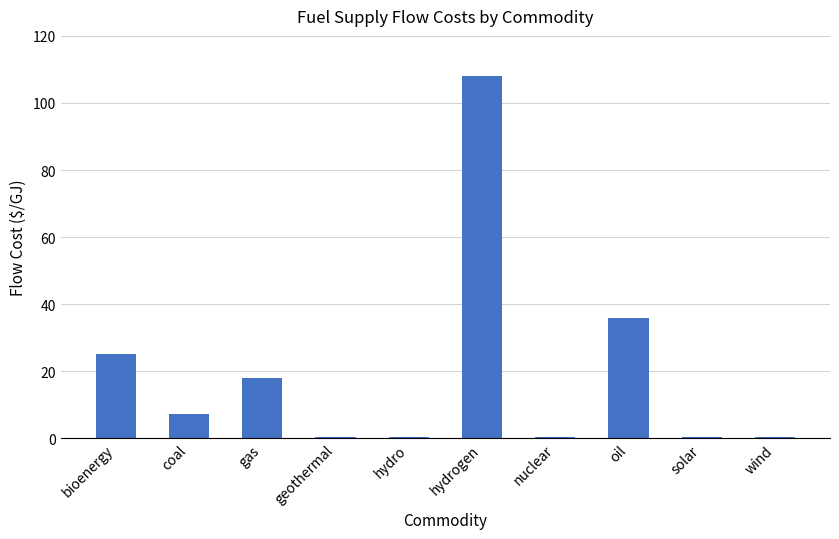

Between hydrogen and geothermal, which is larger?

hydrogen